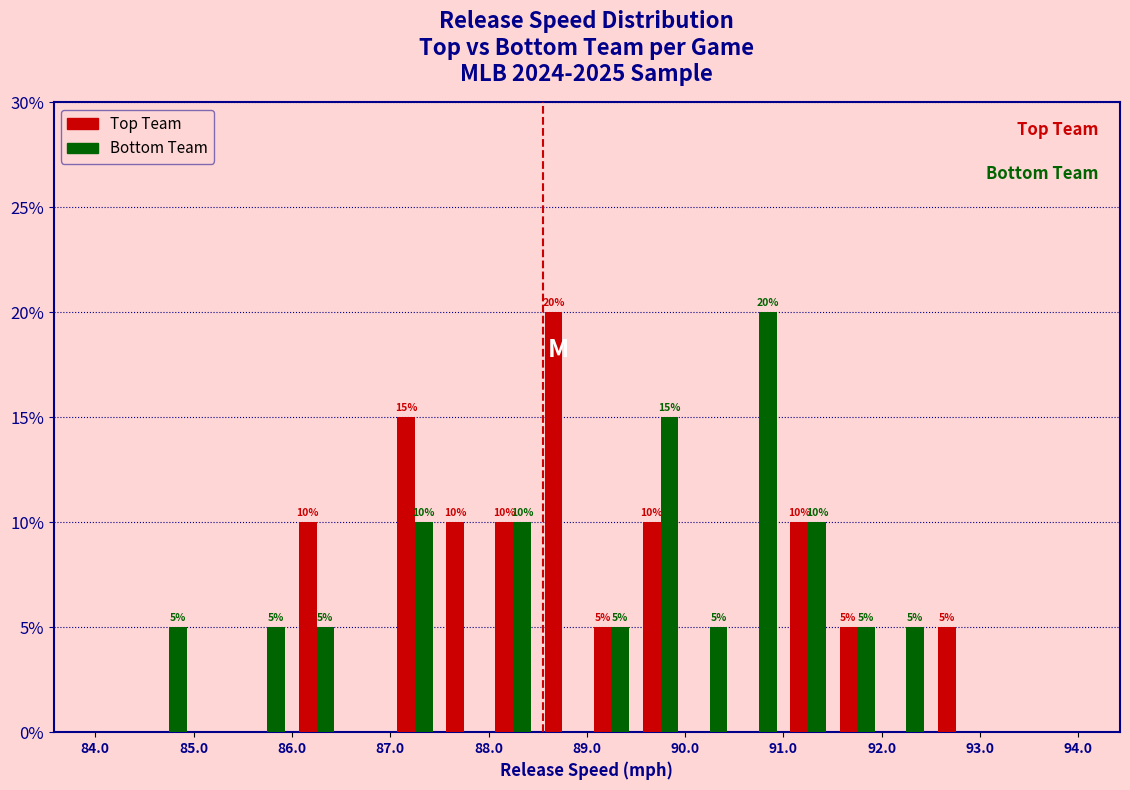

In the Bottom Team series, which range on the x-axis has the tallest bar?

90.5 to 91.0